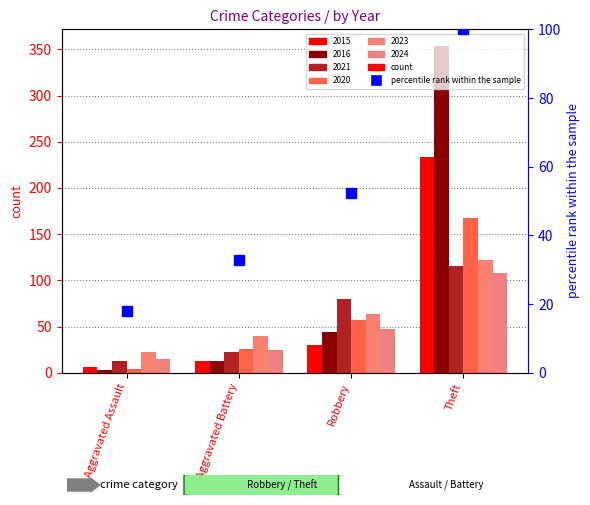

Does the chart contain stacked bars?

No